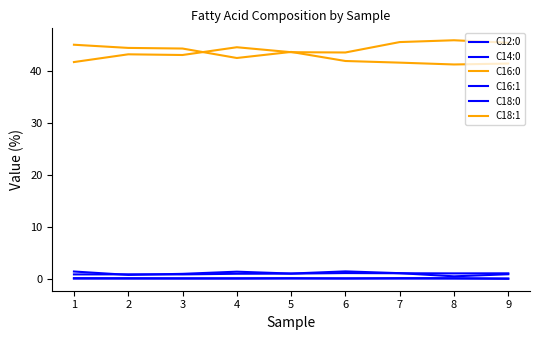

How many lines are shown in the chart?

6